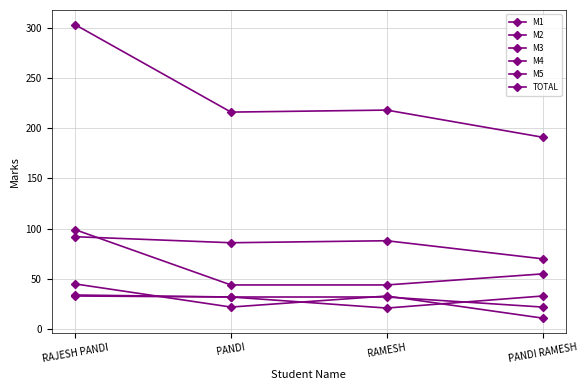

Does the chart display data point markers on the line(s)?

Yes